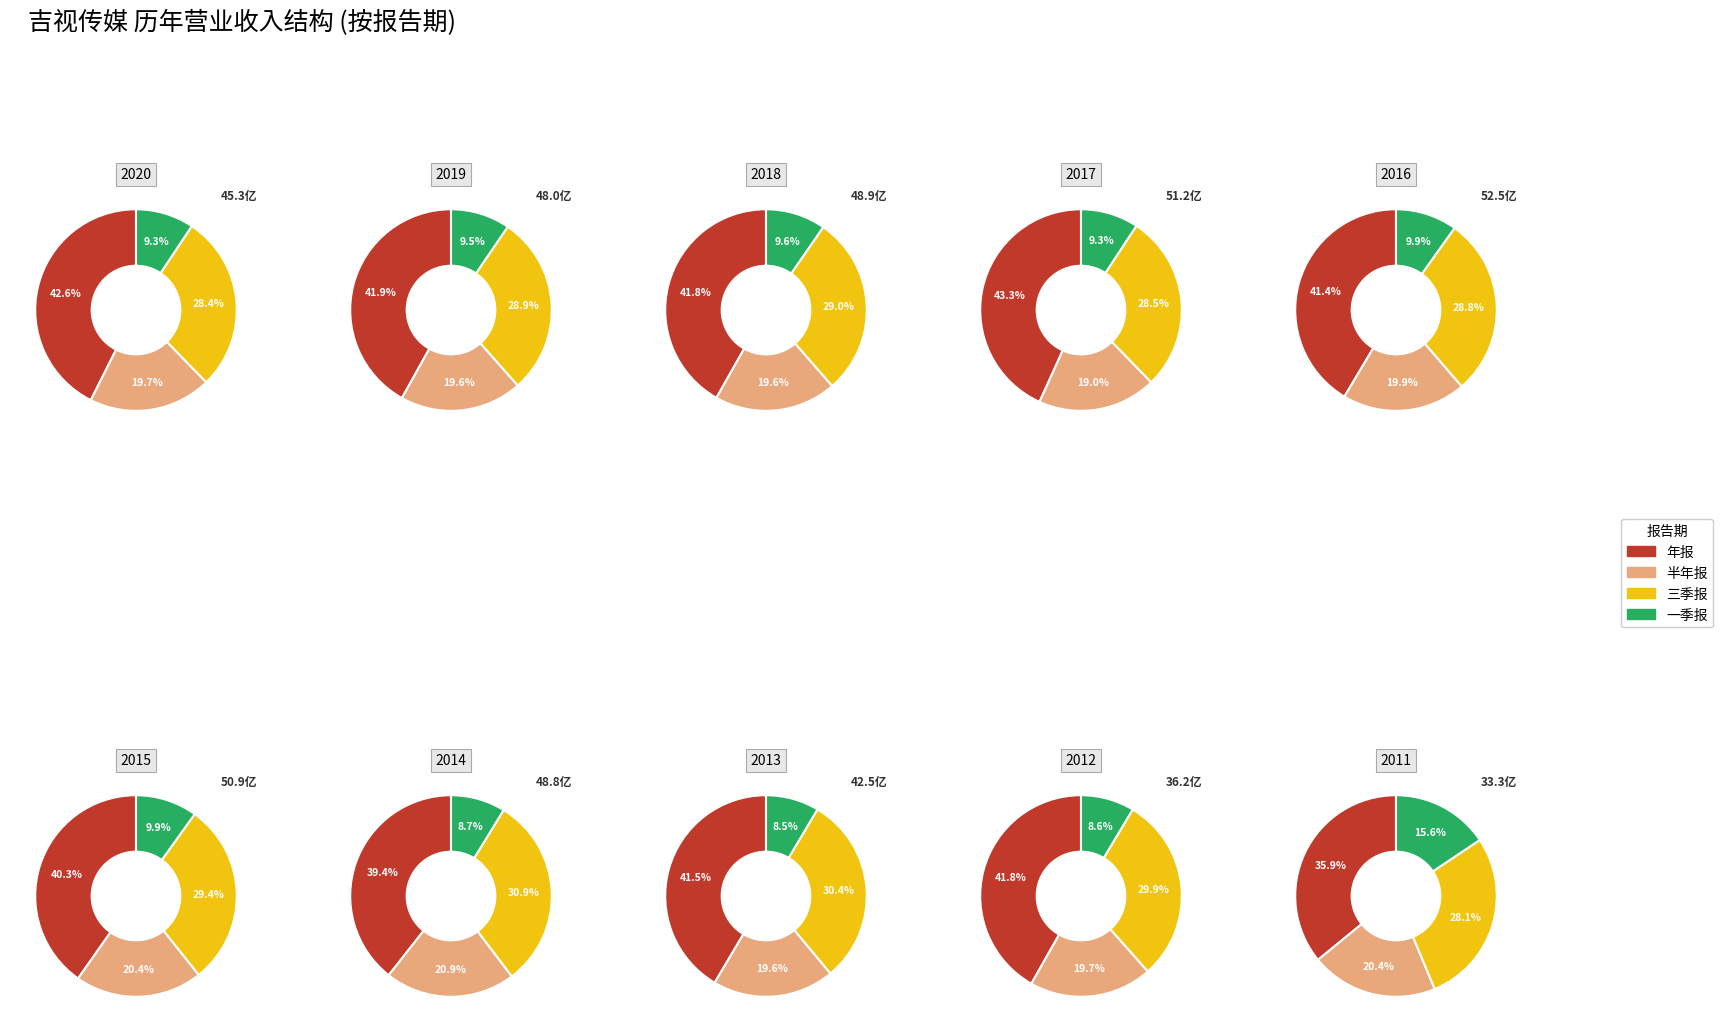

Does any single category account for the majority?

No